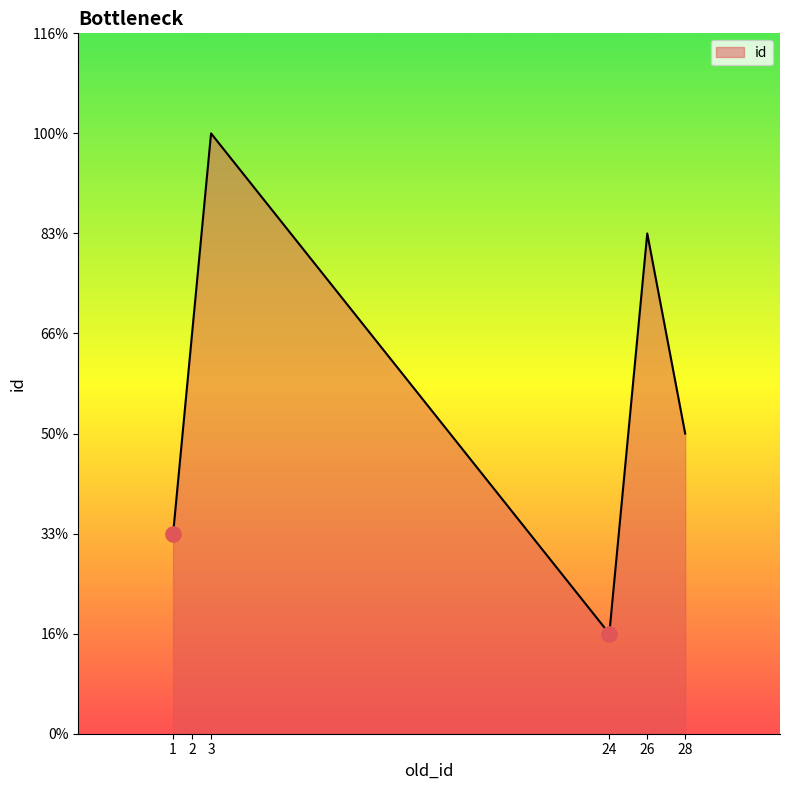

Does the chart have visible grid lines?

No